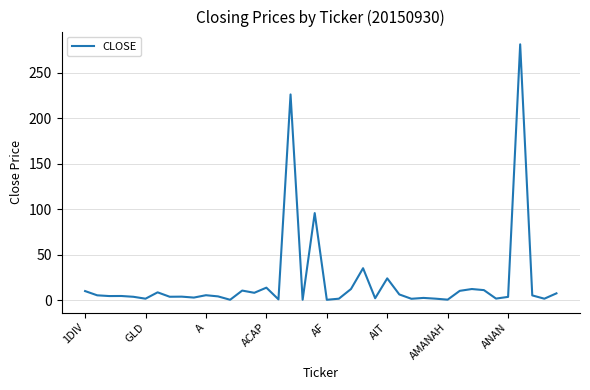

What is the difference between the maximum and minimum values?

280.4